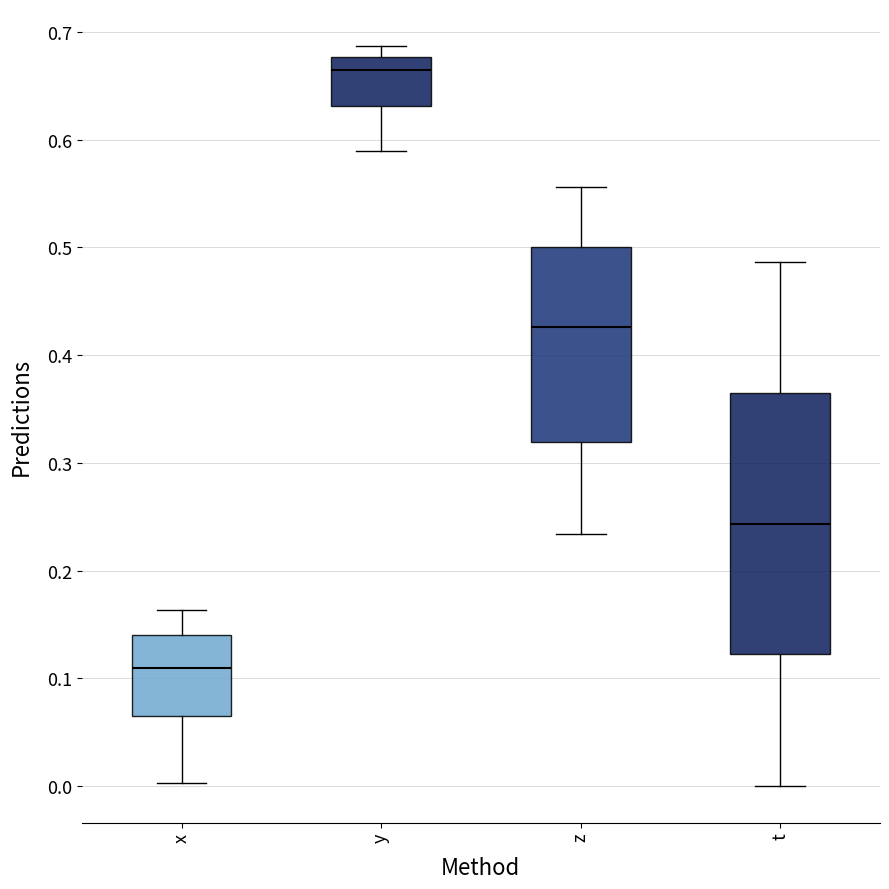

Reading left to right, read every box against the y-axis: the position of its median line, the range the box covers, and the ends of its whiskers. The values are not printed on the chart, so give them approximately, as read against the axis.

x: median 0.11, box 0.06 to 0.14, whiskers 0.00 to 0.16
y: median 0.66, box 0.63 to 0.68, whiskers 0.59 to 0.69
z: median 0.43, box 0.32 to 0.50, whiskers 0.23 to 0.56
t: median 0.24, box 0.12 to 0.36, whiskers 0.00 to 0.49